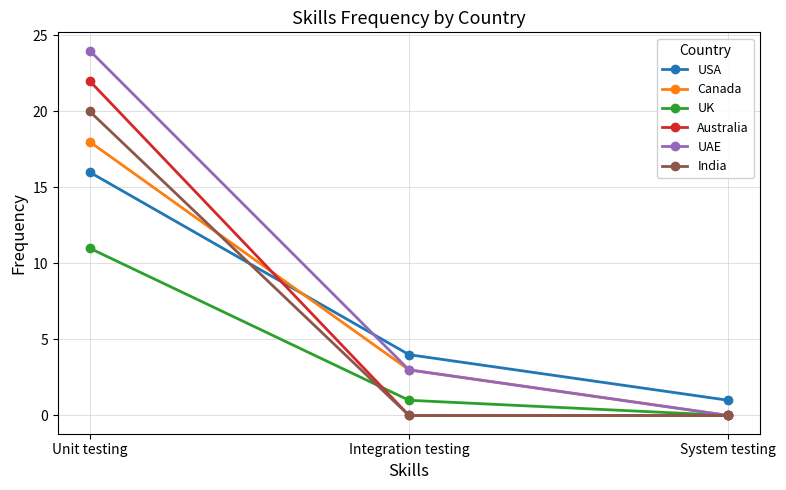

True or false: USA has a value of 1 at System testing.

True